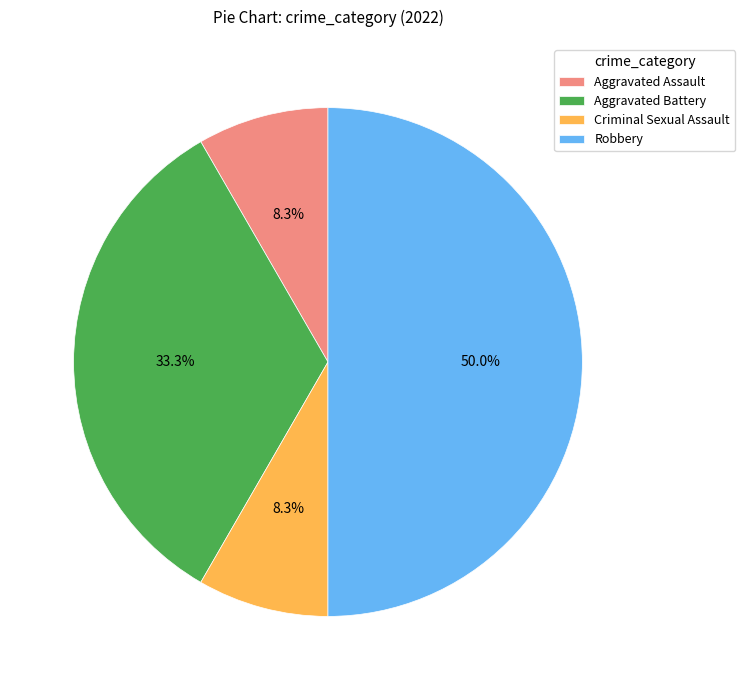

Between Robbery and Aggravated Battery, which is larger?

Robbery